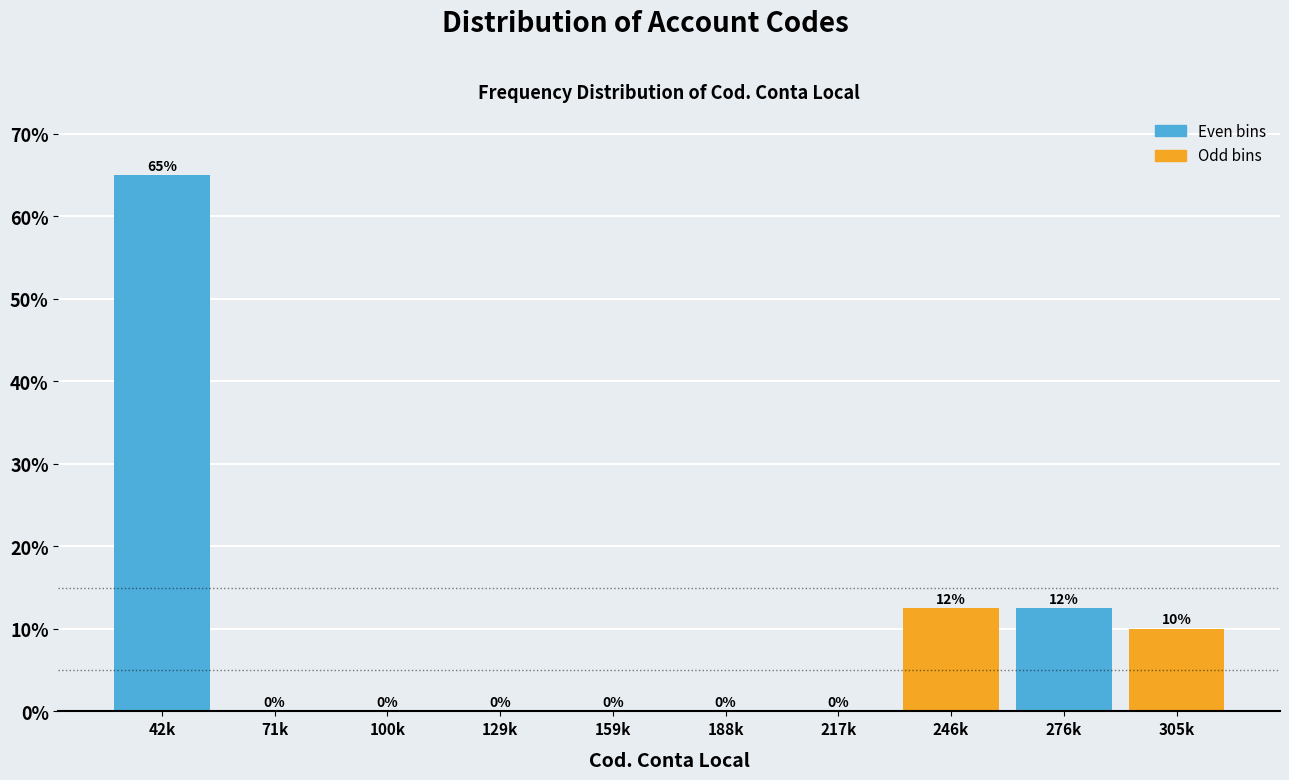

Which has a higher value, 188k or 305k?

305k